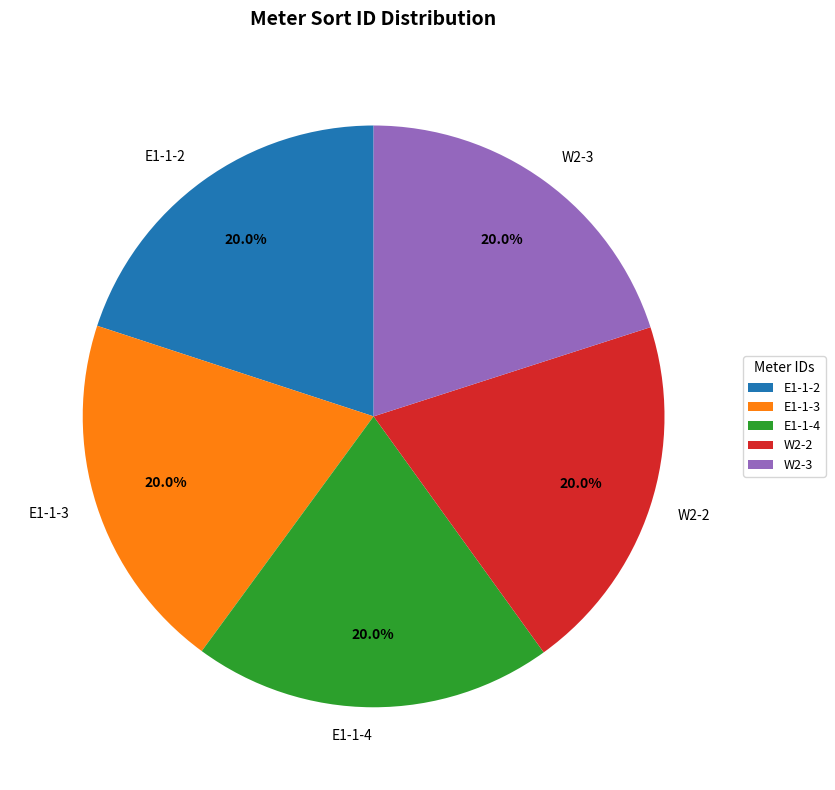

Is the sum of E1-1-4 and E1-1-3 greater than half?

No